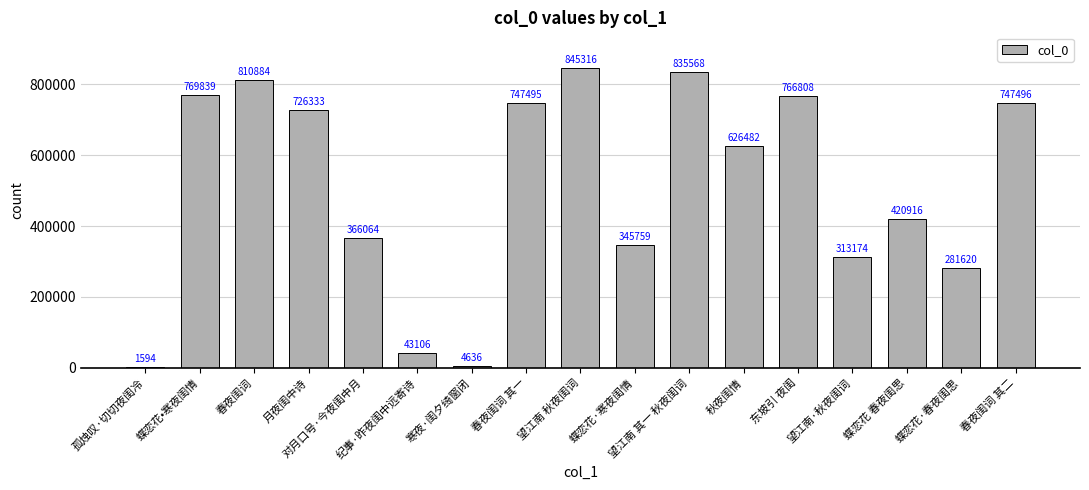

Are the bars grouped side by side (vs. stacked)?

No